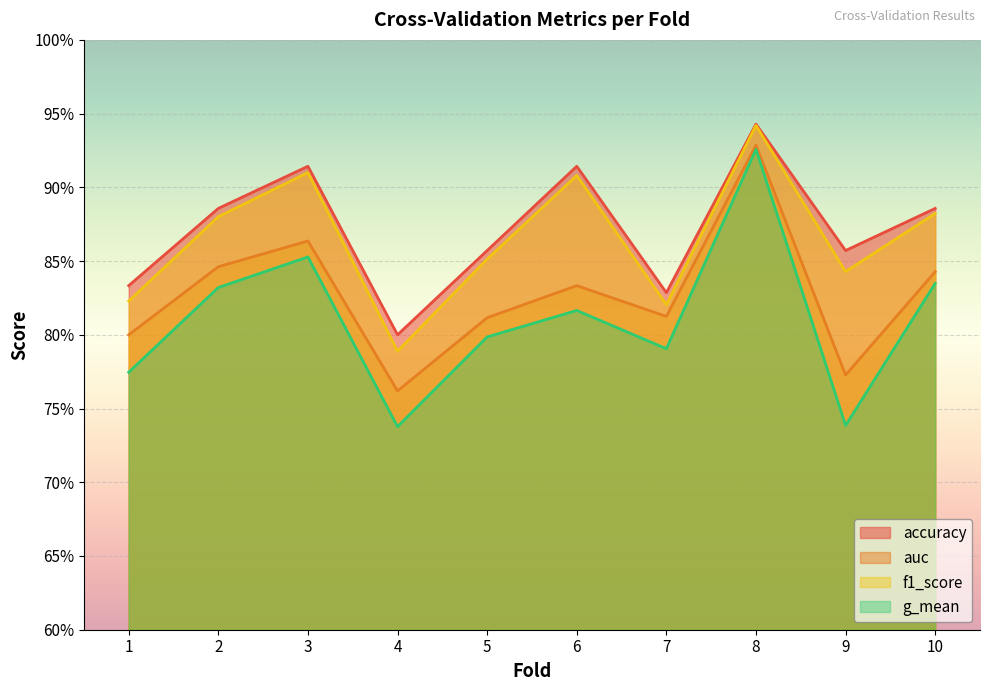

Which category has the lowest value across all series?

4